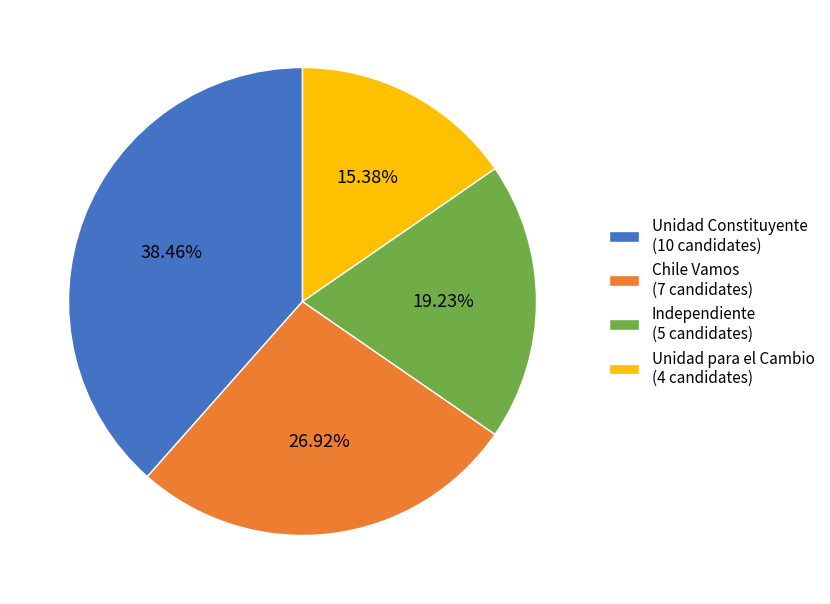

The Independiente slice represents 19% of the pie. True or false?

True